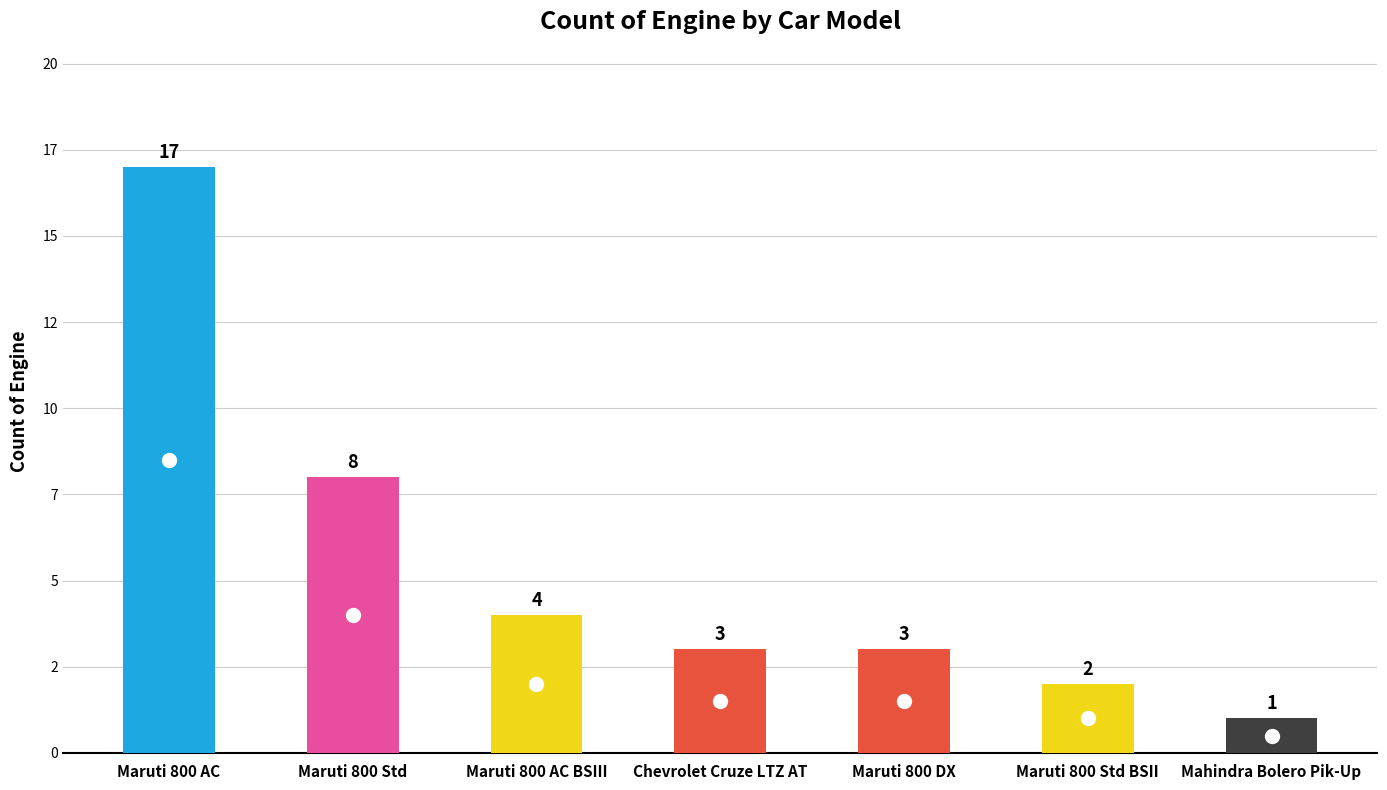

What is the label of the 6th bar from the left?

Maruti 800 Std BSII